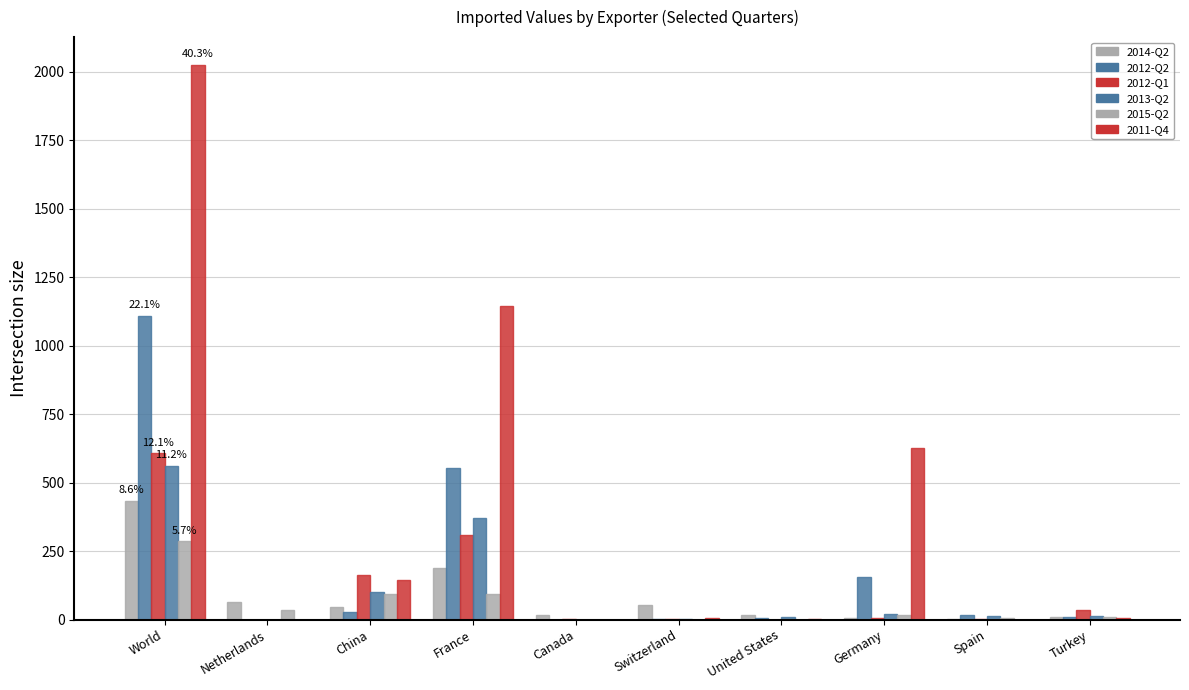

How many categories are shown in the chart?

10